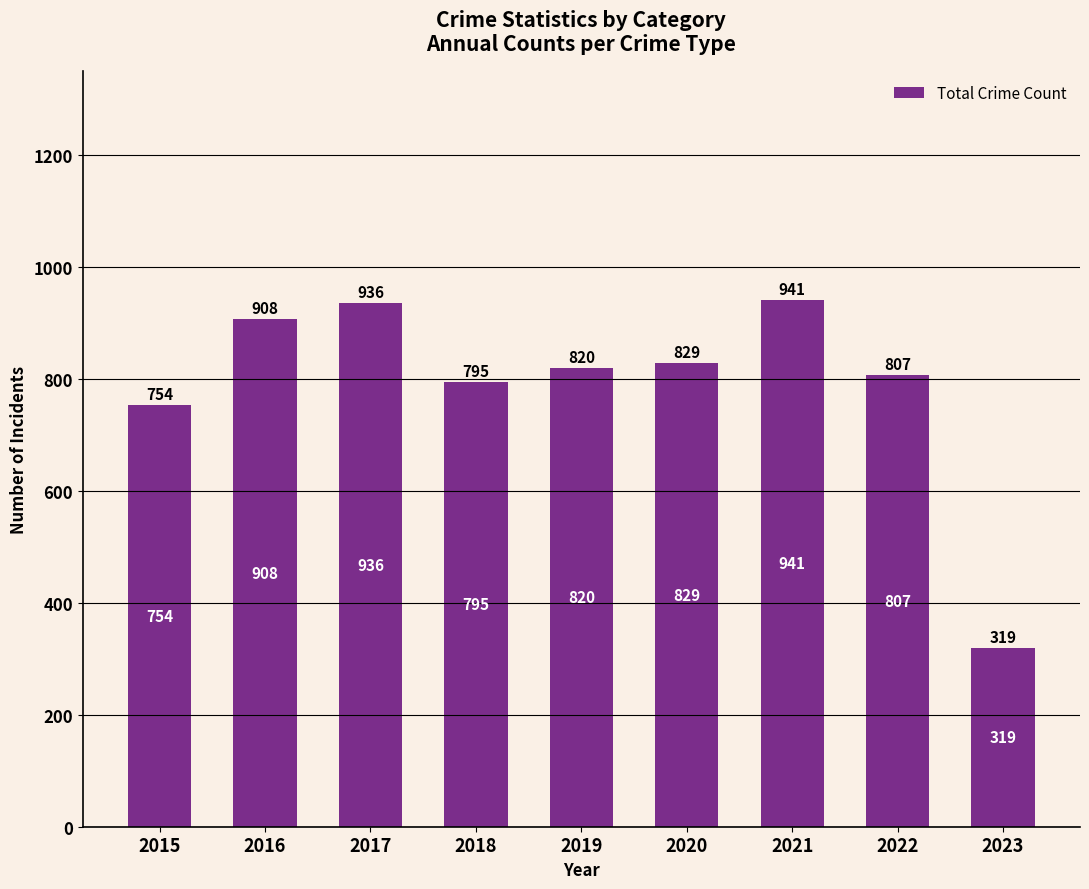

How many data points does each series have?

9